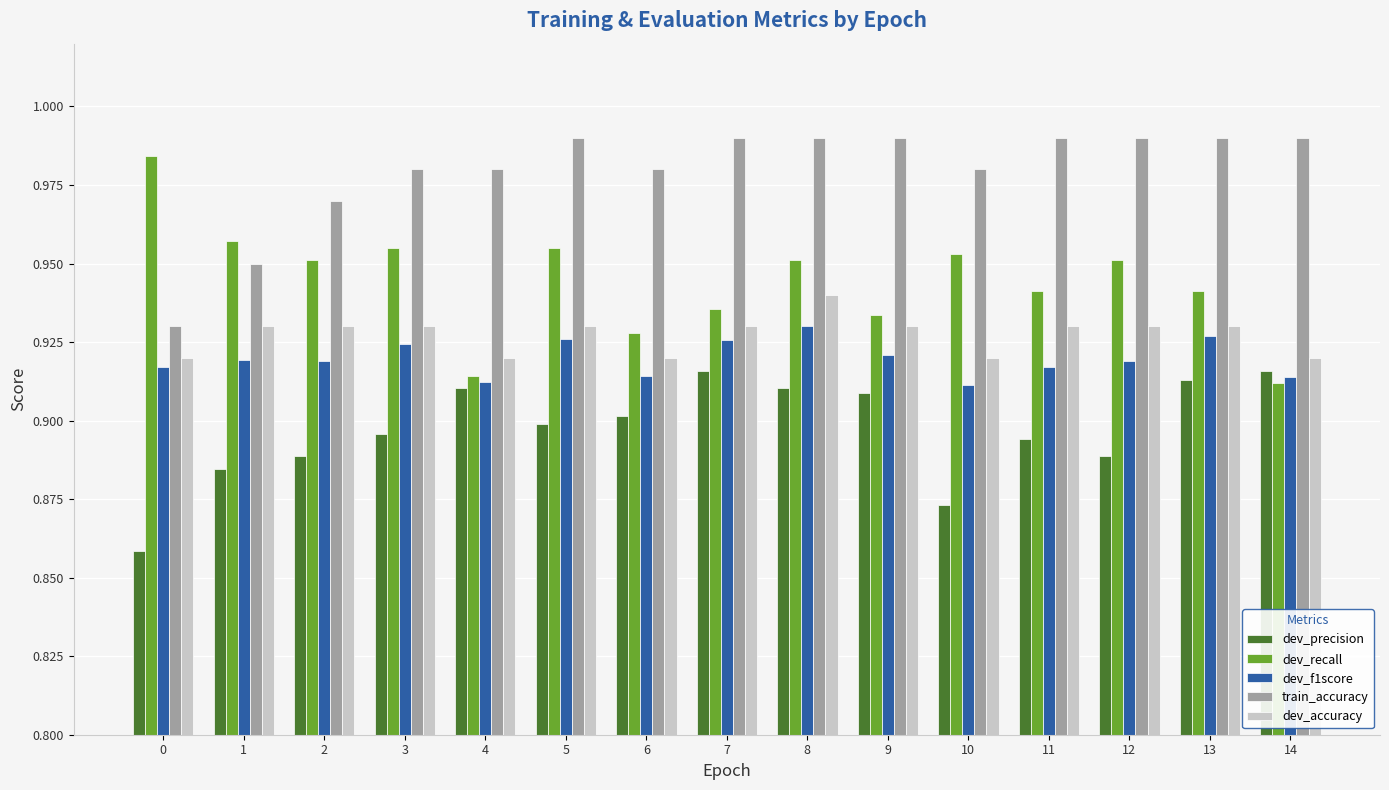

How many train_accuracy values are between 0 and 1?

15